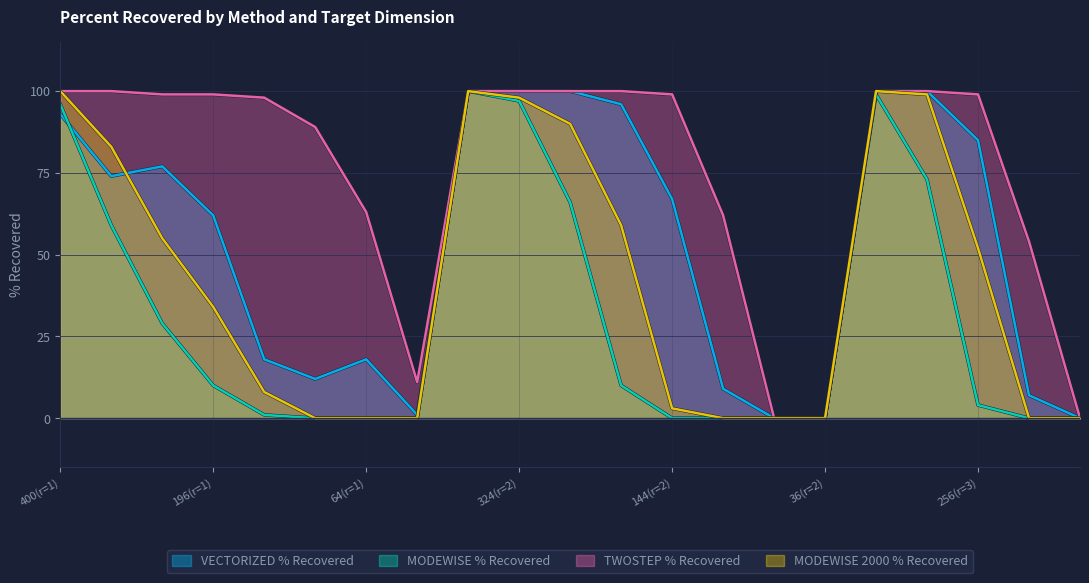

Rank the series by their average value, from lowest to highest.

MODEWISE % Recovered, MODEWISE 2000 % Recovered, VECTORIZED % Recovered, TWOSTEP % Recovered